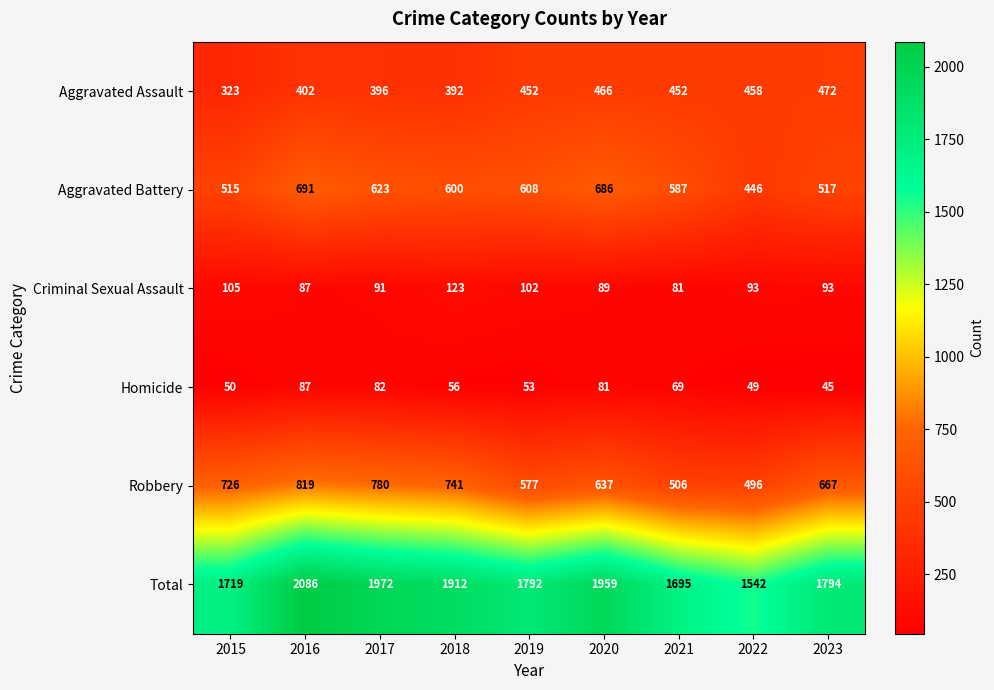

What is the difference between the second highest and second lowest values in the Aggravated Assault series?

74